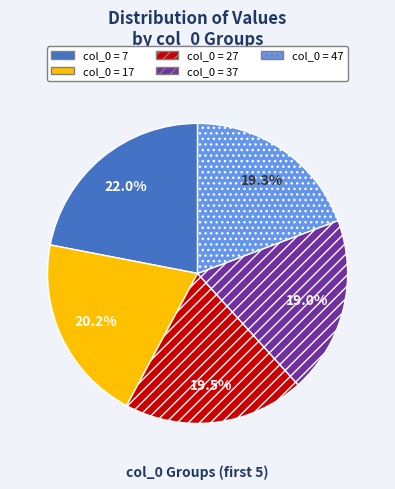

Is there any slice that represents more than half of the pie?

No